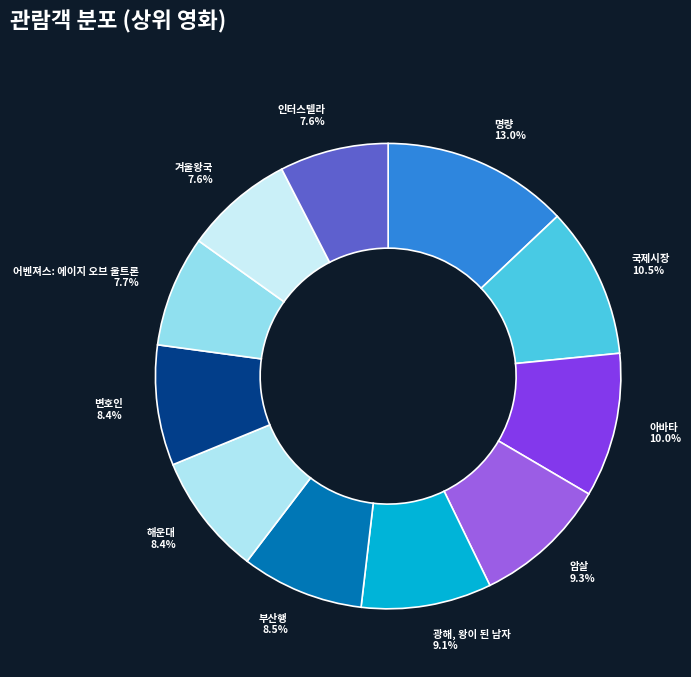

To the nearest percent, what portion does 어벤져스: 에이지 오브 울트론 represent?

8%